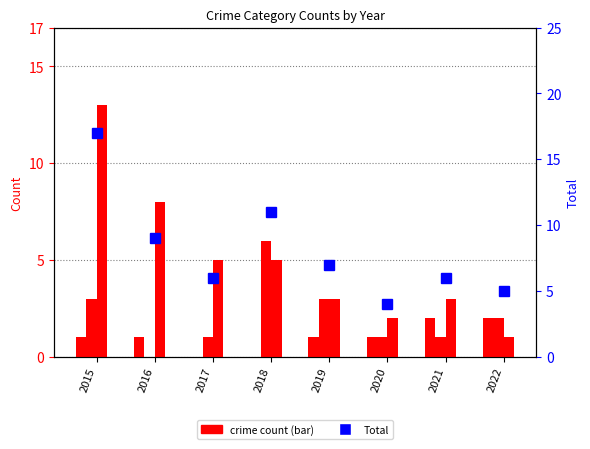

Is the value of Total at 2015 greater than the value of Aggravated Assault at 2022?

Yes